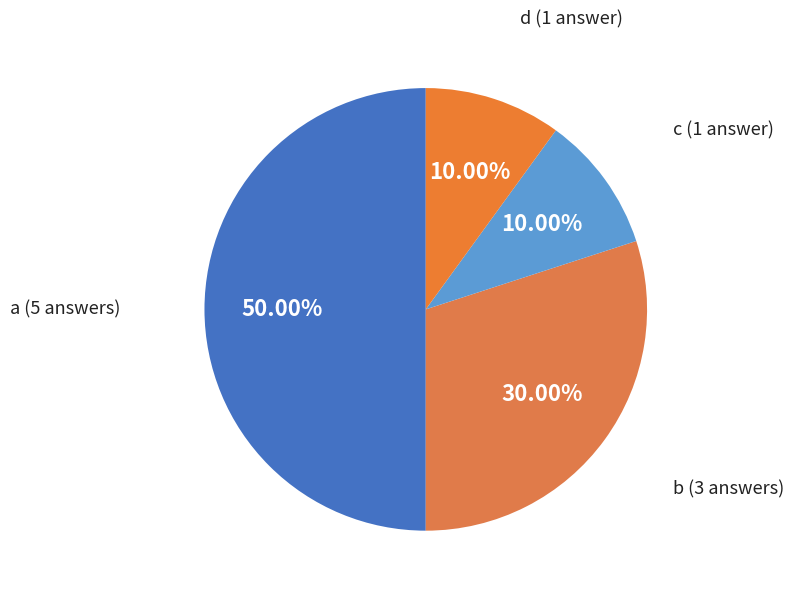

How many segments does this pie chart have?

4